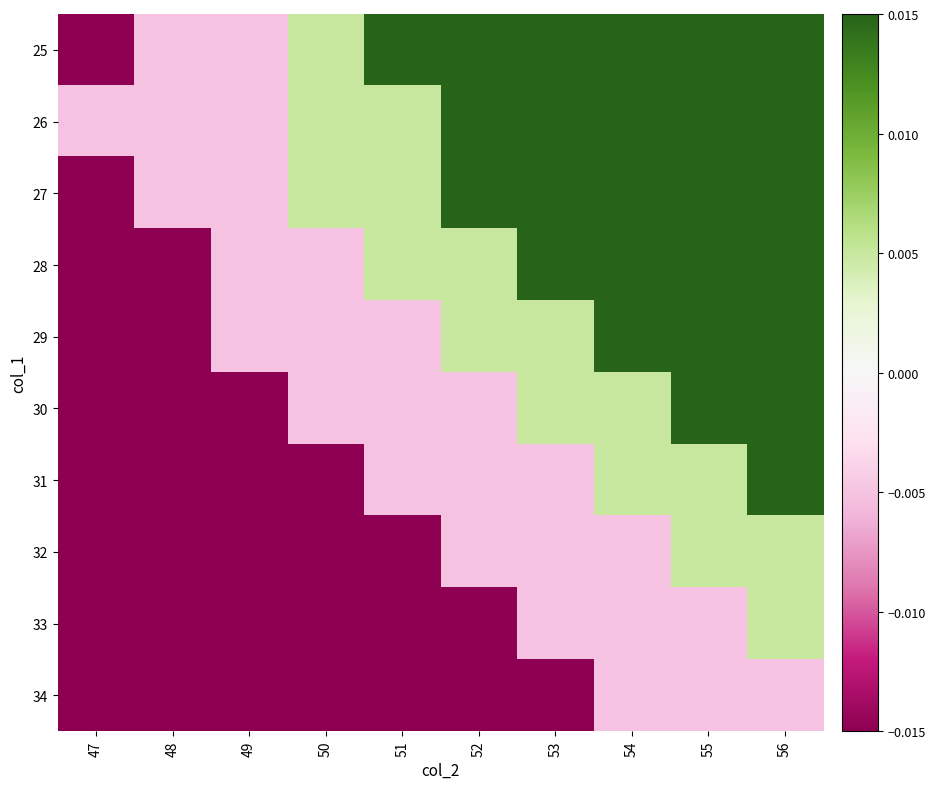

Count the number of categories in the chart.

10